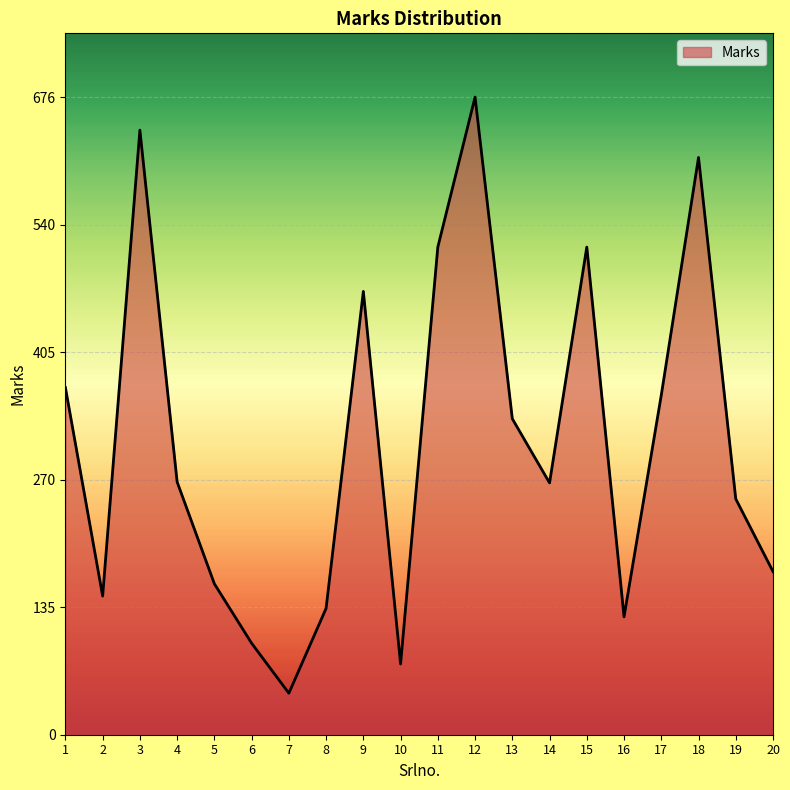

What is the ratio of the value at 19 to the value at 2?

1.7